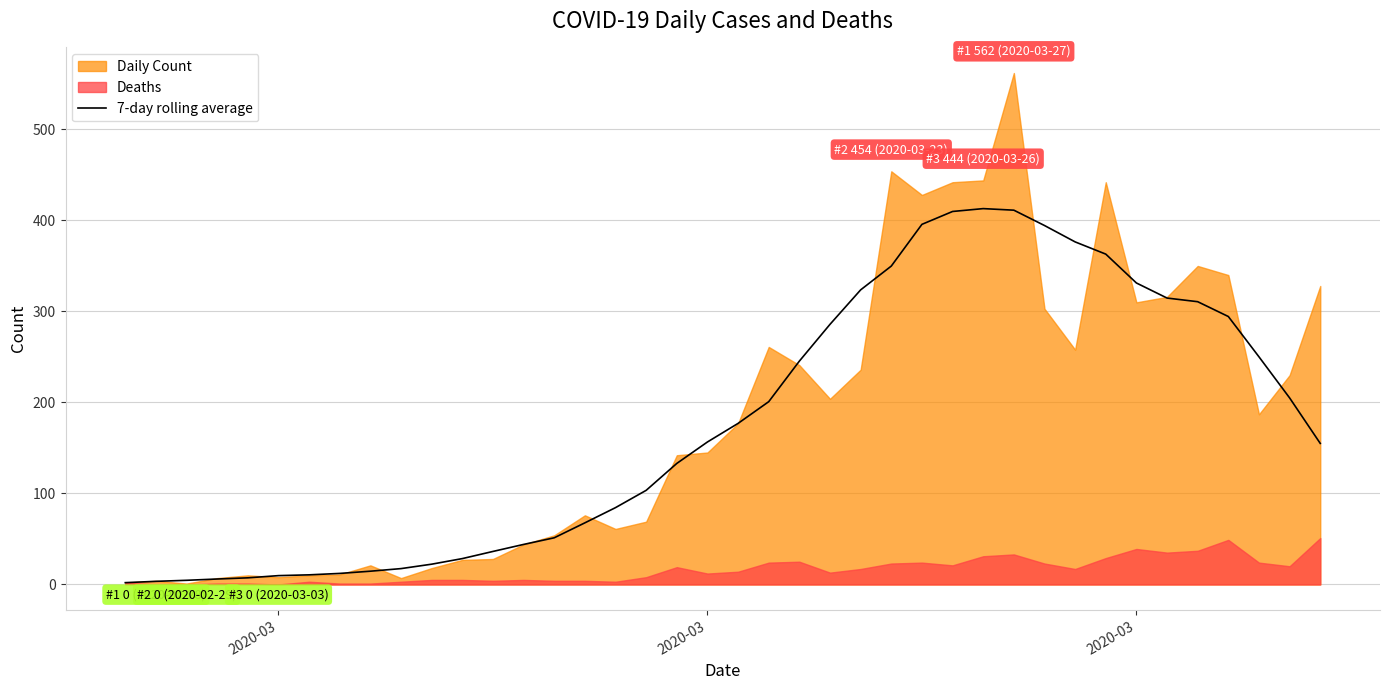

Read the value at 3.

6.0